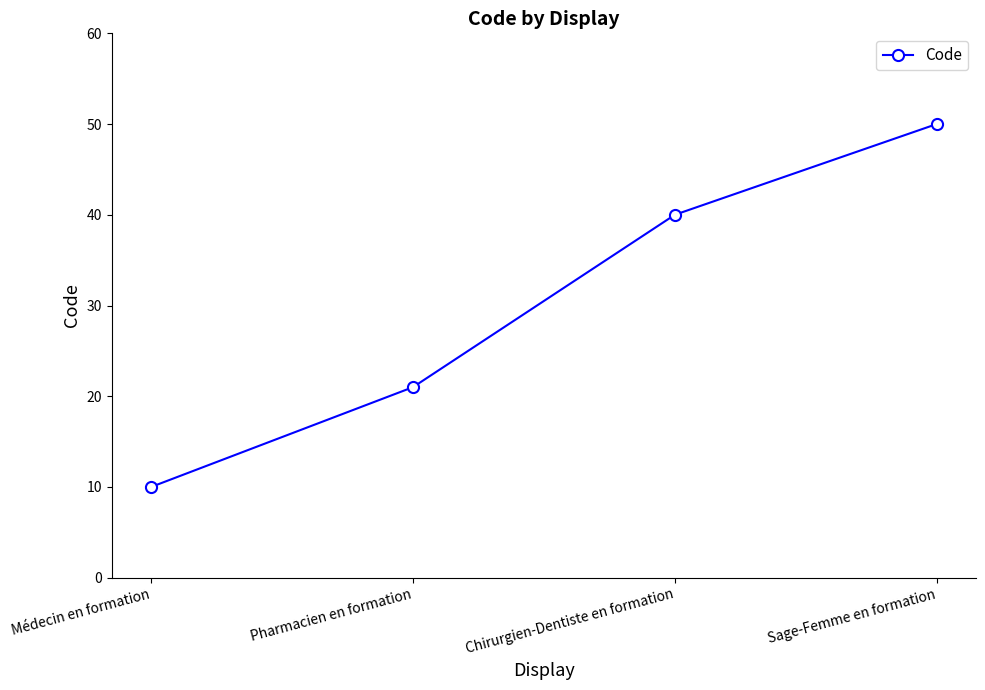

True or false: the data shows 25 at Chirurgien-Dentiste en formation.

False